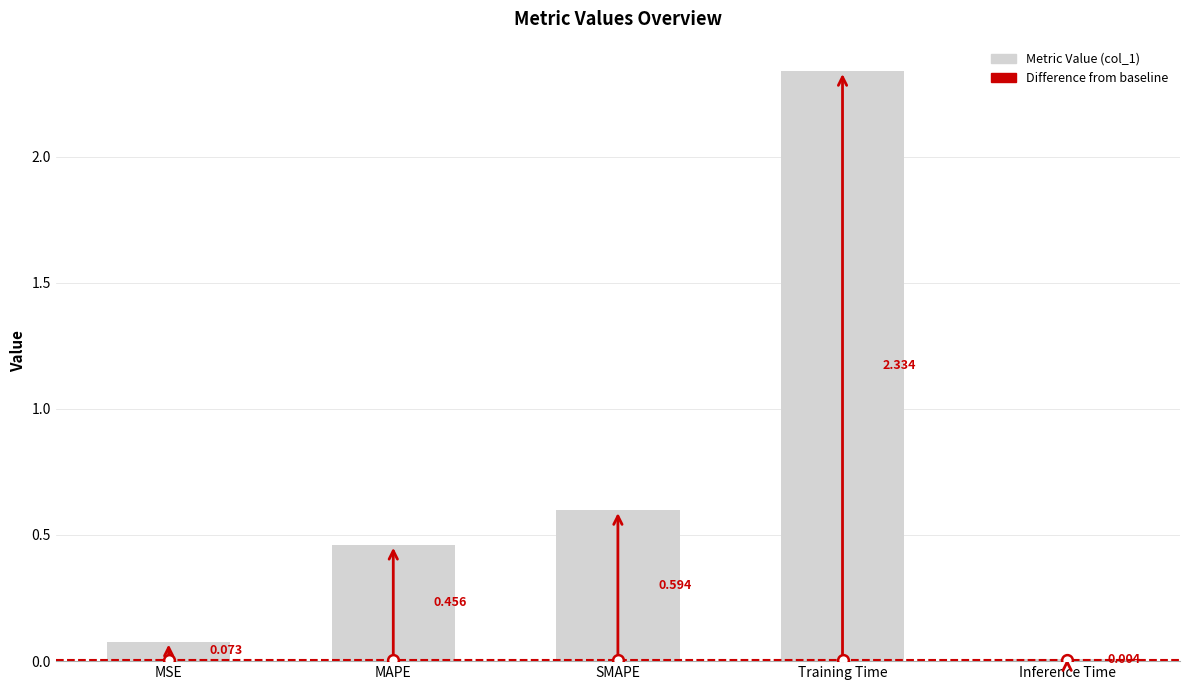

What is the change in value from SMAPE to Inference Time?

-0.6